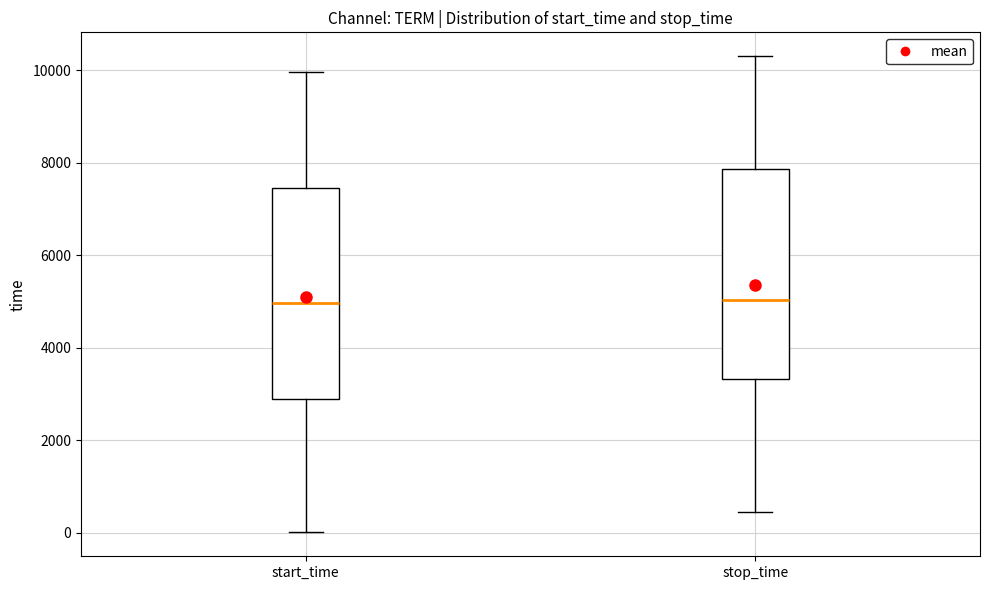

Reading left to right, transcribe this box plot: for each box, give where its median line is, the range the box spans, and where its two whiskers end, as read against the y-axis. The values are not printed on the chart, so give them approximately, as read against the axis.

start_time: median 5000, box 2800 to 7400, whiskers 0 to 10000
stop_time: median 5000, box 3400 to 7800, whiskers 400 to 10400